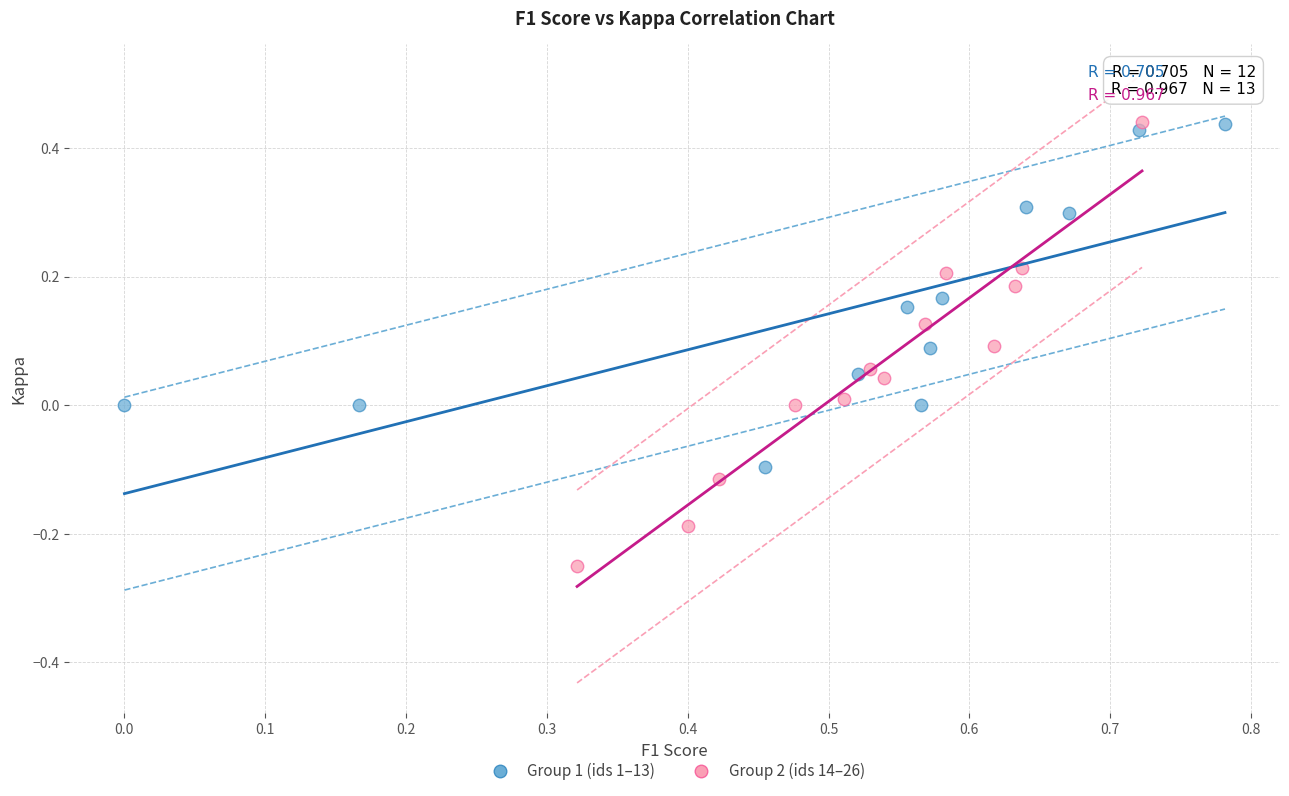

Which series reaches the minimum Y coordinate?

Group 2 (ids 14–26)